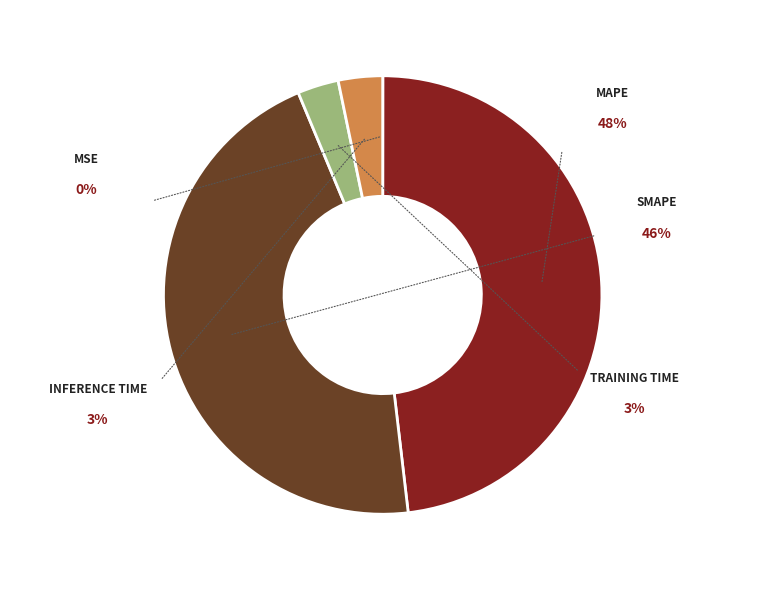

Count the number of slices in the pie.

5